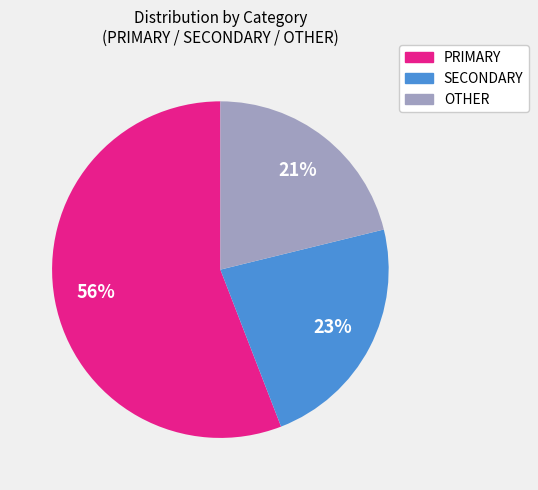

How many segments does this pie chart have?

3